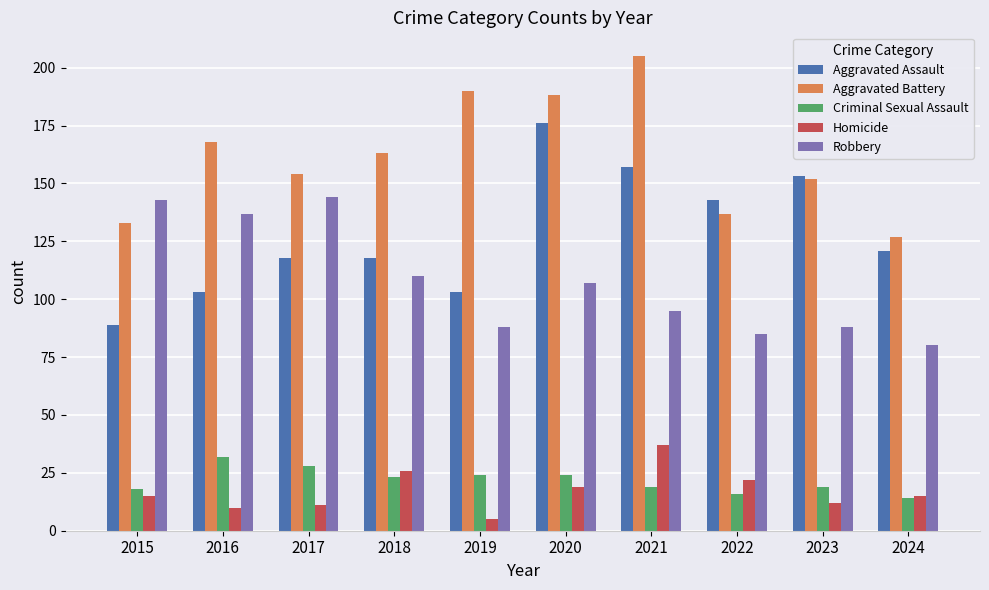

The Aggravated Battery series shows 219 at 2016. True or false?

False